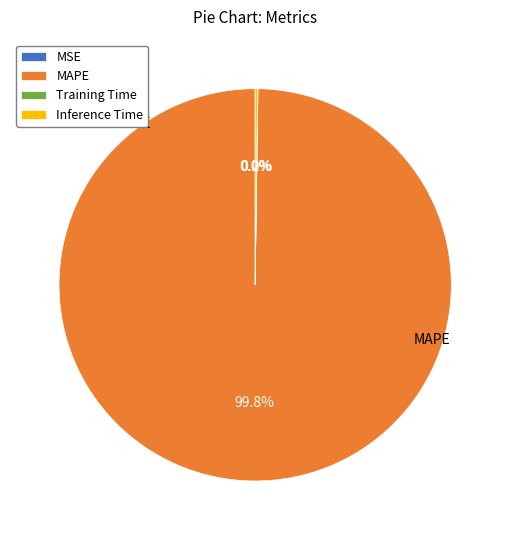

Do MSE and Training Time together represent more than half of the pie?

No